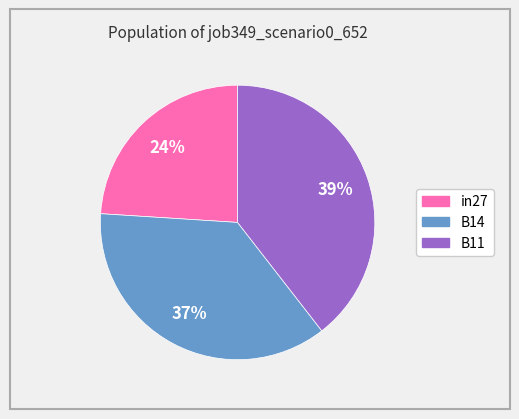

To the nearest percent, what is the average slice percentage?

33%